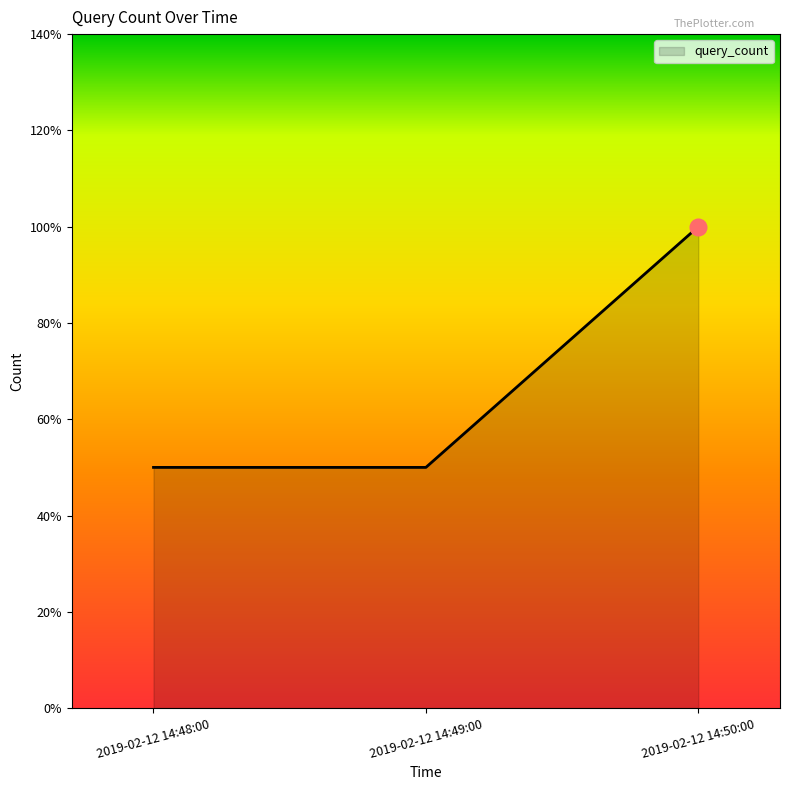

Does the chart display data point markers on the line(s)?

No